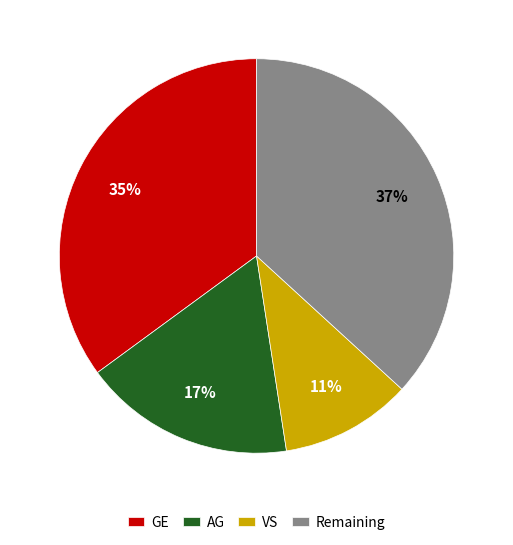

What is the largest slice in the pie chart?

Remaining